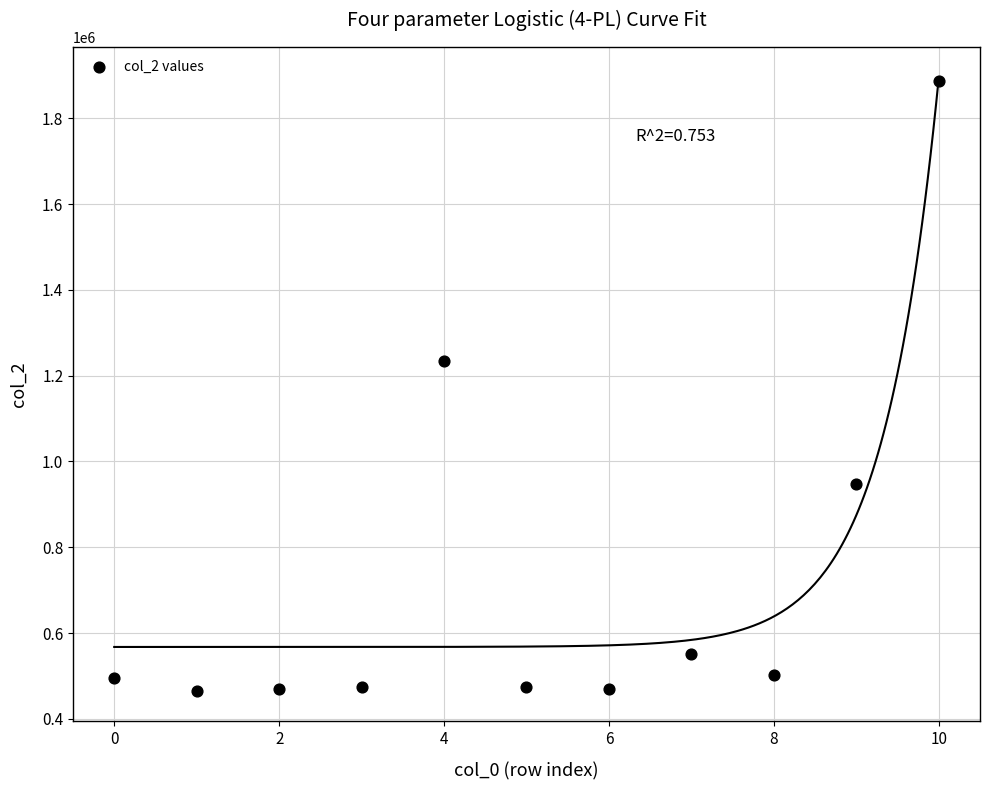

What Y value in the scatter plot is closest to 1176125?

1233709